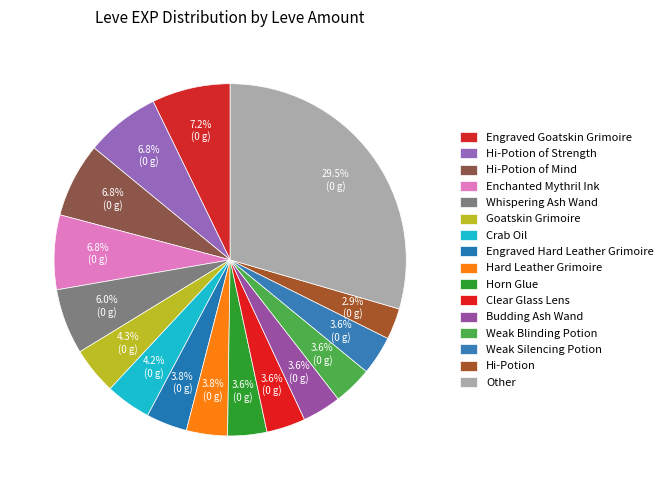

Count the number of slices in the pie.

16